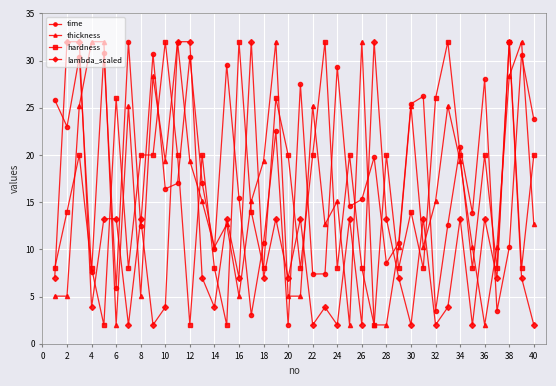

What is the value of the thickness point at the 9th from the left?

28.3